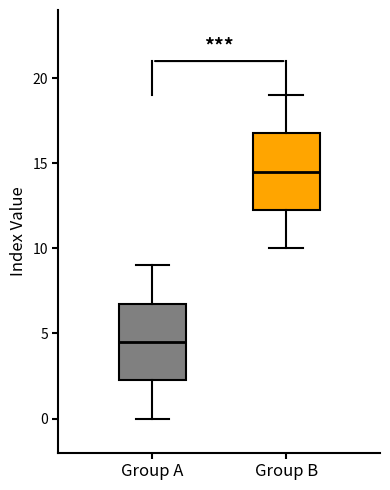

Which box has the highest median line?

Group B